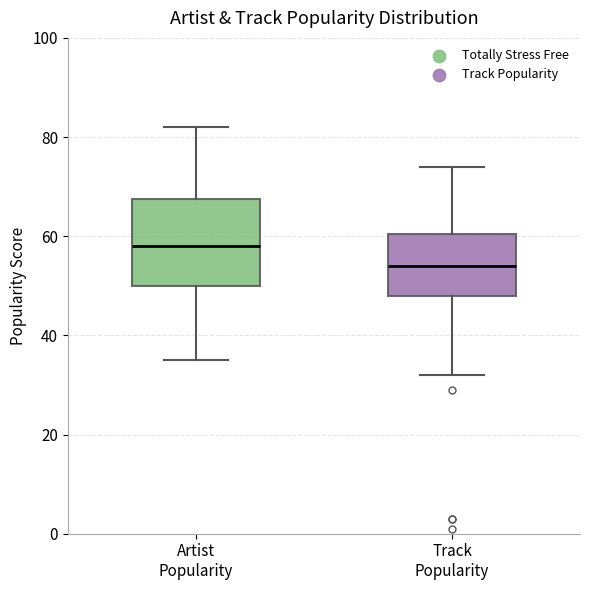

Reading left to right, transcribe this box plot: for each box, give where its median line is, the range the box spans, and where its two whiskers end, as read against the y-axis. The values are not printed on the chart, so give them approximately, as read against the axis.

Artist Popularity: median 58, box 50 to 68, whiskers 36 to 82
Track Popularity: median 54, box 48 to 60, whiskers 32 to 74